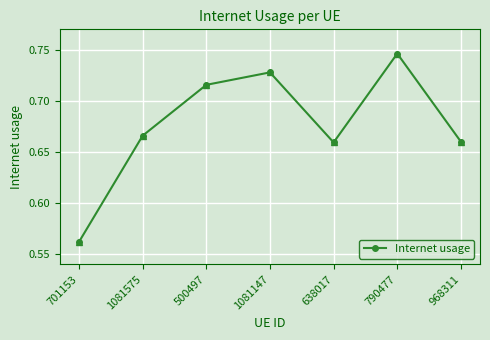

The chart shows a value of 0.2 at 638017. True or false?

False